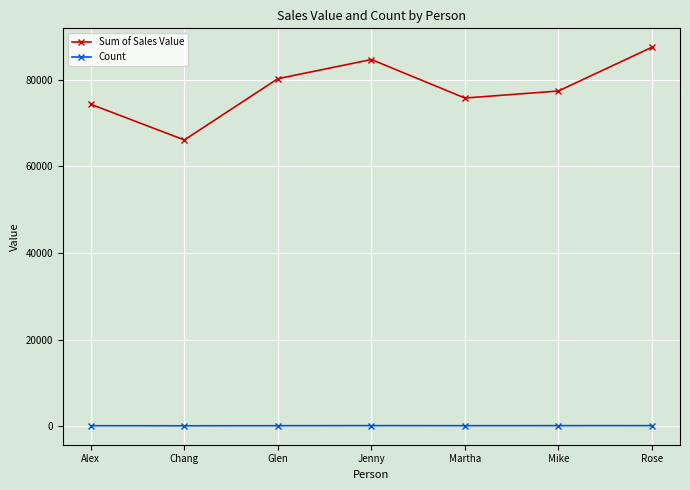

Which series has the largest total across all categories?

Sum of Sales Value